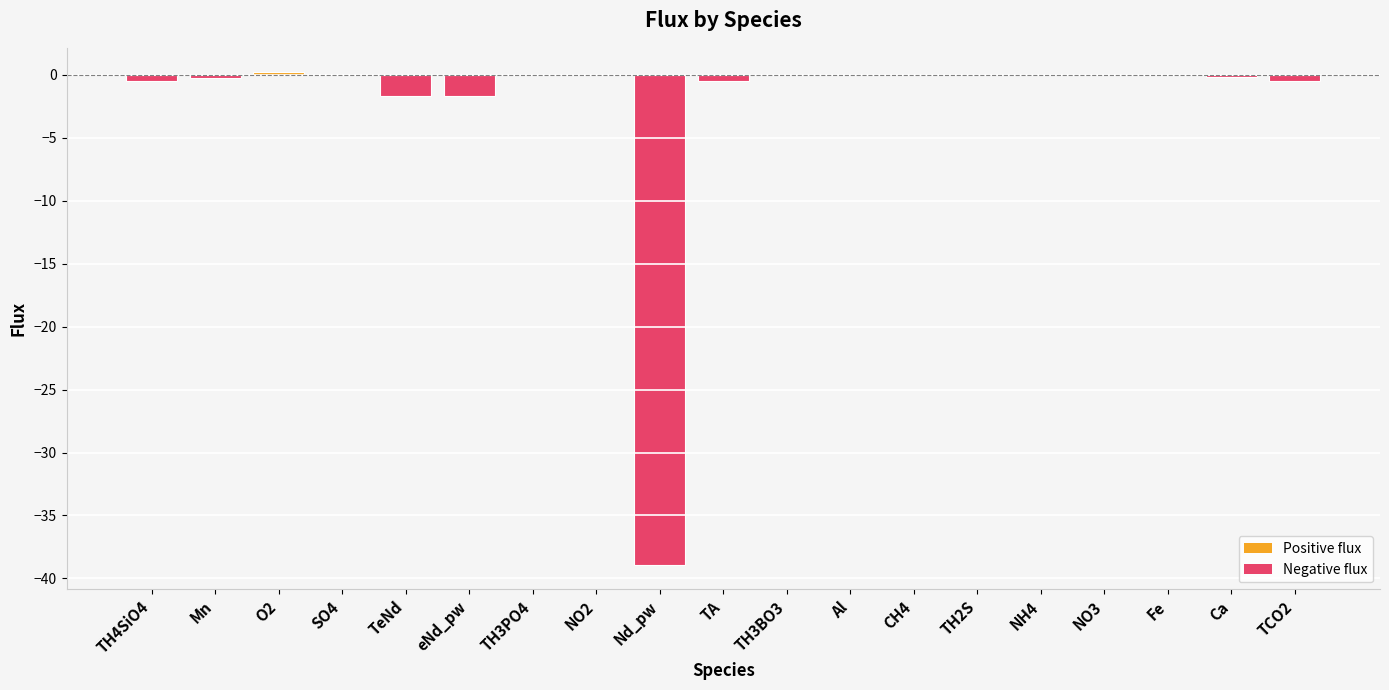

Is it true that the value at TH4SiO4 is -0.4?

True